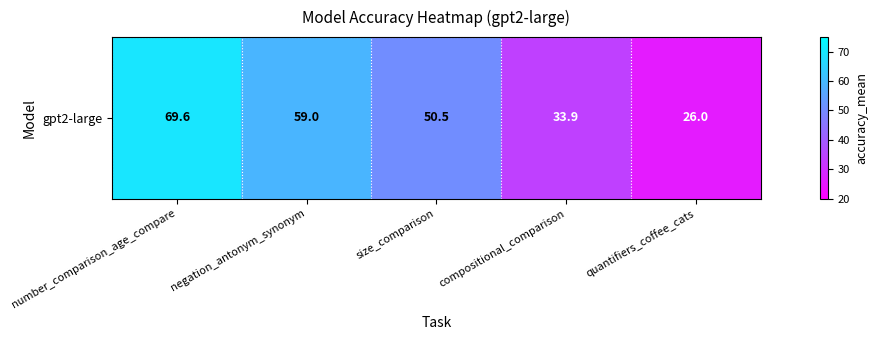

What is the ratio of the value at number_comparison_age_compare to the value at compositional_comparison?

2.1